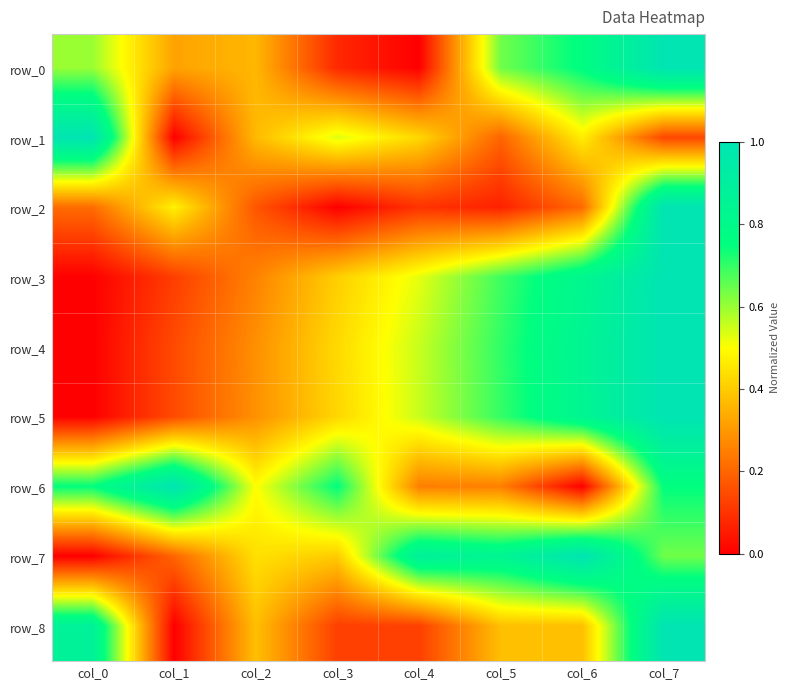

List the series in order of their peak value, highest first.

row_0, row_1, row_2, row_3, row_4, row_5, row_6, row_7, row_8